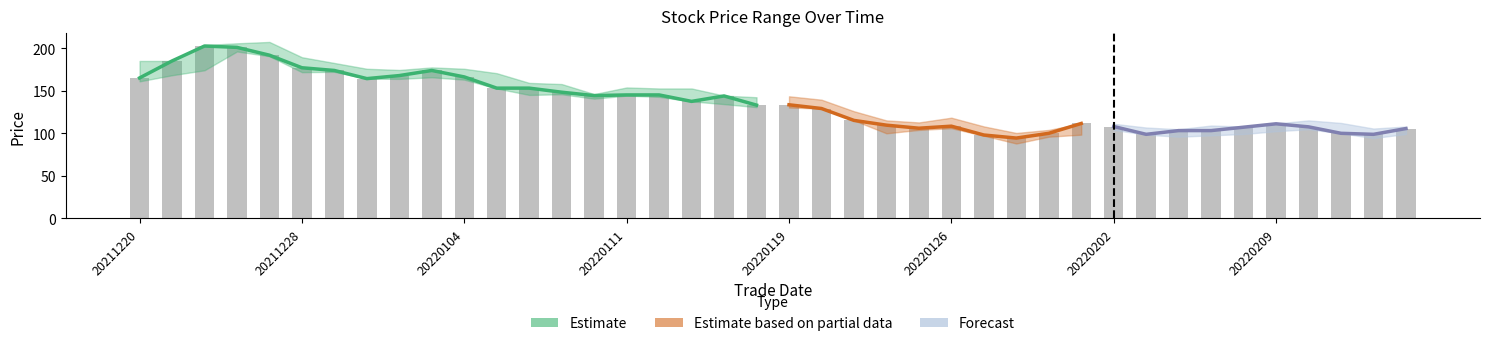

Reading left to right, extract all data points from this chart.

high: high=185.2	low=185.2	close=204.0	3=206.0	4=207.6	5=189.6	6=182.8	7=176.0	8=174.6	9=177.6	10=176.0	11=170.8	12=159.4	13=158.0	14=146.2	15=154.0	16=152.8	17=152.8	18=144.4	19=142.5	20=143.6	21=139.6	22=126.0	23=115.2	24=112.8	25=118.4	26=108.1	27=100.4	28=104.0	29=111.6	30=111.2	31=106.8	32=104.8	33=109.1	34=108.0	35=111.6	36=115.2	37=112.2	38=105.6	39=108.0
low: high=161.2	low=168.4	close=174.2	3=196.4	4=190.8	5=172.0	6=172.4	7=164.4	8=164.1	9=166.0	10=163.2	11=152.8	12=145.2	13=146.0	14=140.8	15=144.4	16=142.9	17=137.6	18=134.4	19=130.8	20=130.4	21=129.2	22=115.2	23=100.0	24=104.0	25=106.0	26=97.2	27=88.0	28=96.0	29=98.4	30=104.0	31=98.4	32=96.0	33=97.6	34=99.2	35=102.5	36=104.8	37=100.0	38=94.4	39=99.2
close: high=165.2	low=185.2	close=202.8	3=201.2	4=192.0	5=177.2	6=174.0	7=164.4	8=168.0	9=174.0	10=166.4	11=153.2	12=153.2	13=148.4	14=144.4	15=145.2	16=145.2	17=137.6	18=144.0	19=133.2	20=133.6	21=129.2	22=115.2	23=109.6	24=106.0	25=108.4	26=98.0	27=94.4	28=100.0	29=111.6	30=108.0	31=98.8	32=103.2	33=103.2	34=107.2	35=111.2	36=107.6	37=100.0	38=98.8	39=105.6